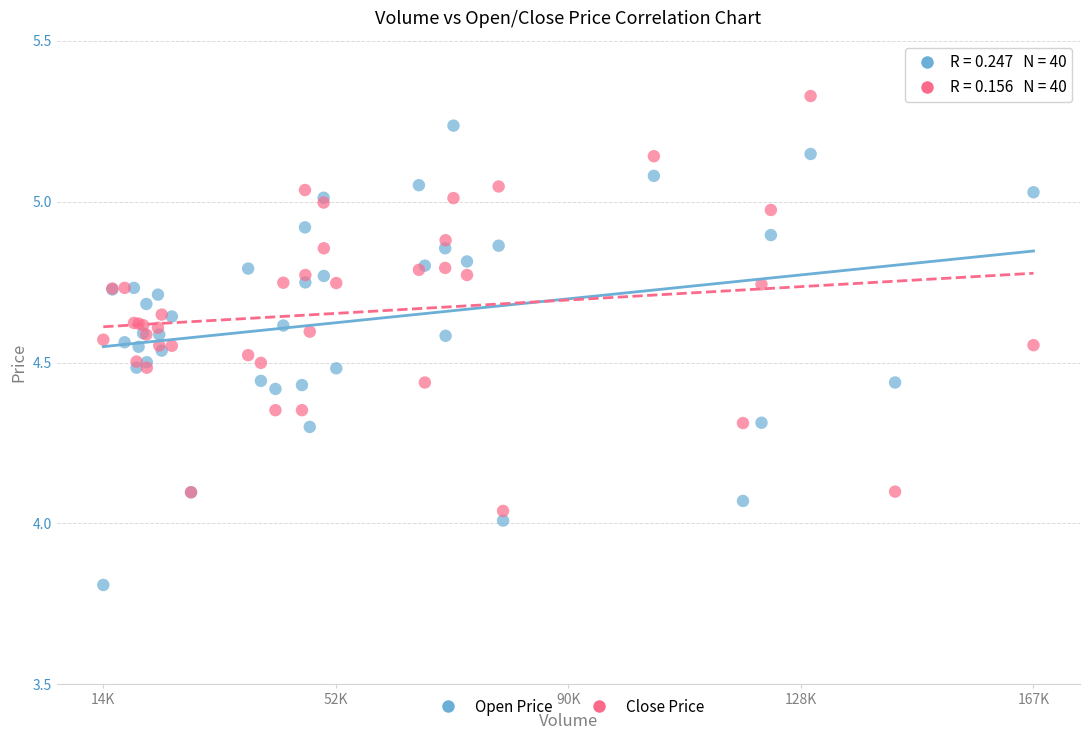

Which series contains the lowest Y value?

Open Price